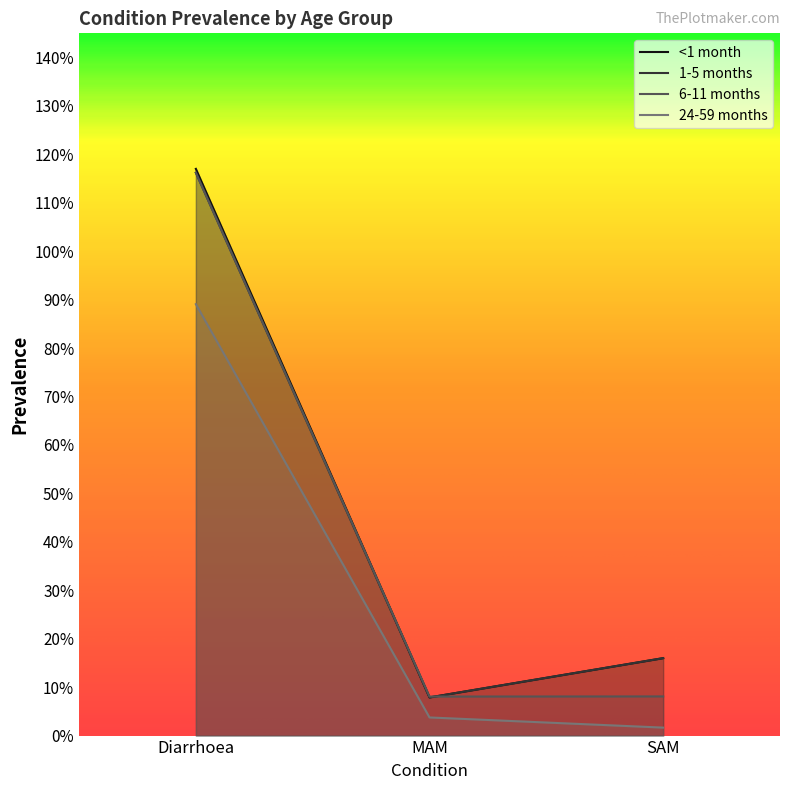

Which series has the largest total across all categories?

<1 month